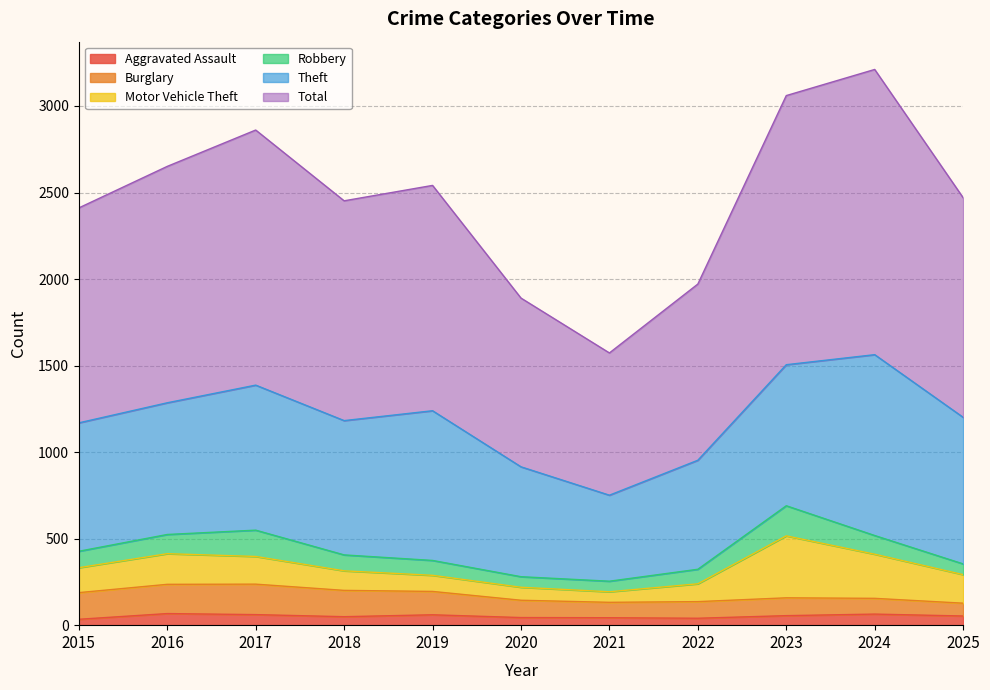

Reading left to right, transcribe all the data shown in this chart.

Aggravated Assault: 34	67	61	49	60	44	43	40	55	64	53
Burglary: 154	169	176	152	135	100	89	96	103	91	74
Motor Vehicle Theft: 144	177	160	113	93	75	61	103	358	255	165
Robbery: 95	111	152	92	86	61	61	84	174	108	62
Theft: 742	761	838	776	865	635	497	630	815	1045	847
Total: 1242	1366	1474	1270	1302	975	822	1018	1555	1648	1269